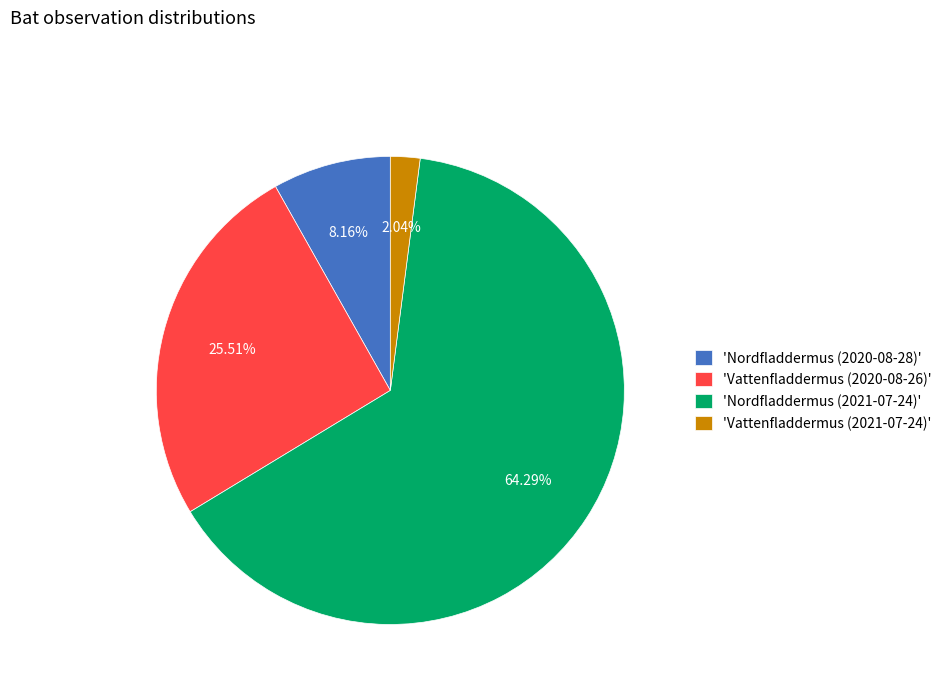

Which slice represents more than half of the pie?

'Nordfladdermus (2021-07-24)'